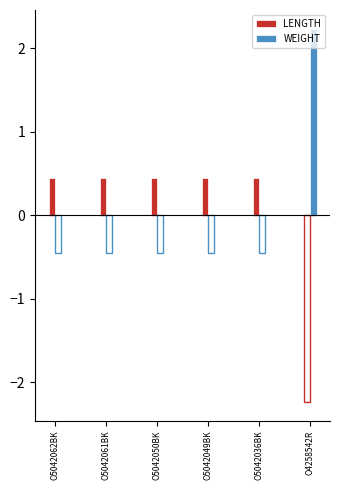

Is the value of WEIGHT at O5042036BK greater than the value of LENGTH at O5042049BK?

No